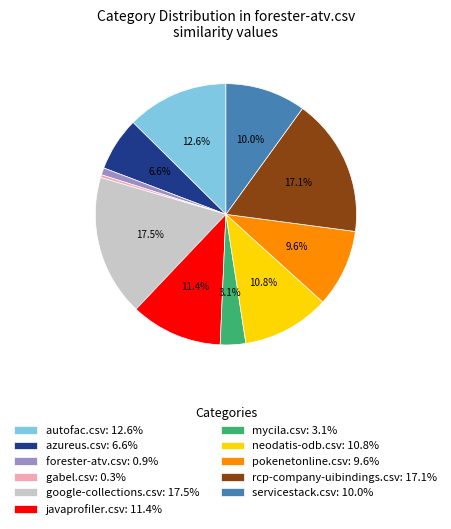

What portion of the pie excludes neodatis-odb.csv: 10.8%?

89.2%